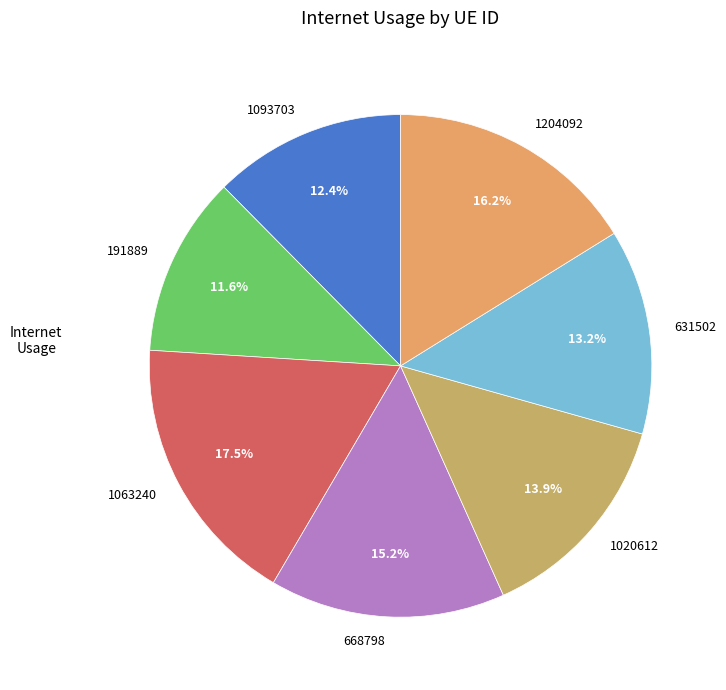

To the nearest percent, what is the difference between the largest and smallest slice percentages?

6%